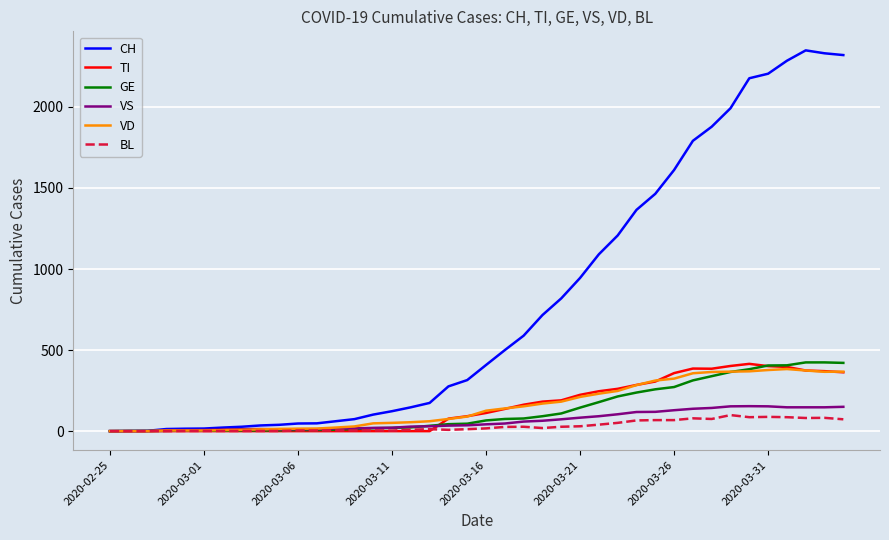

Which series has the largest total across all categories?

CH